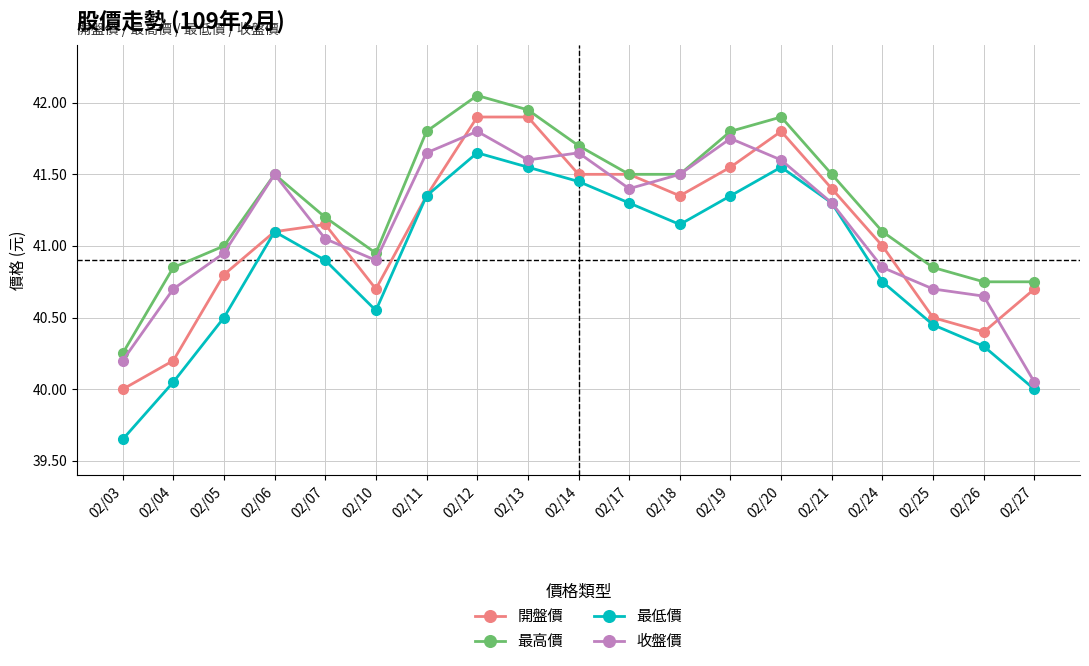

True or false: 最高價 and 最低價 intersect in this chart.

False